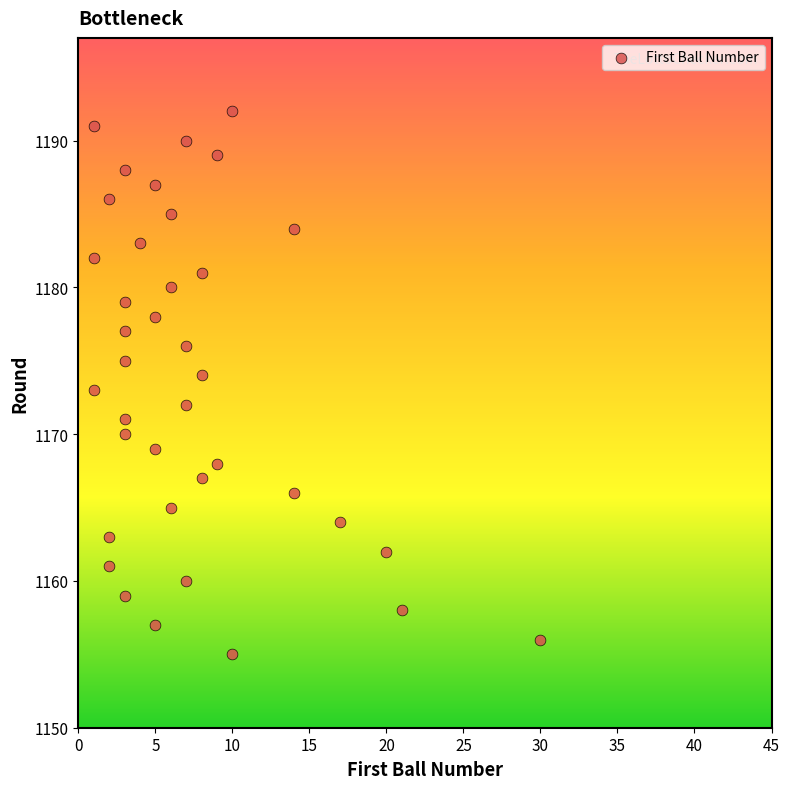

What is the range of Y values (max minus min)?

37